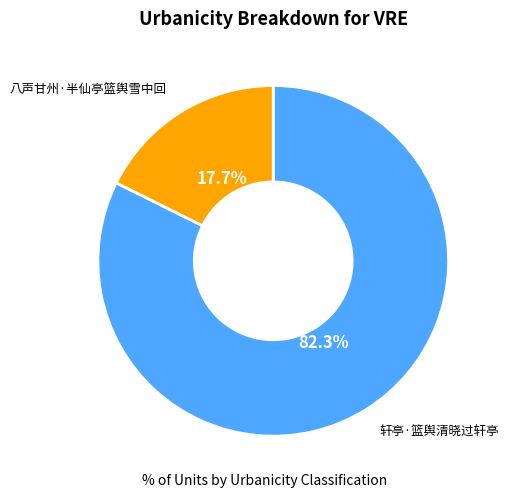

Between 轩亭·篮舆清晓过轩亭 and 八声甘州·半仙亭篮舆雪中回, which is larger?

轩亭·篮舆清晓过轩亭